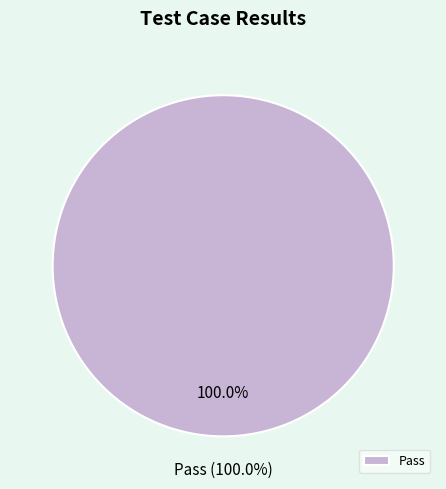

Is there any slice that represents more than half of the pie?

Yes